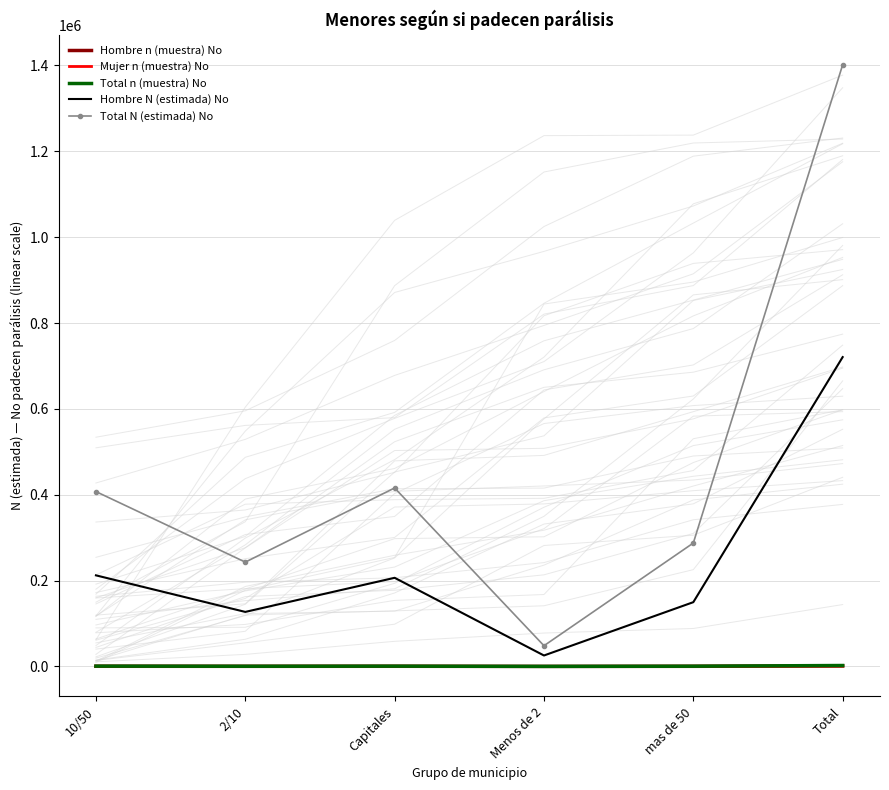

What is the average value of the Hombre N (estimada) No series?

240209